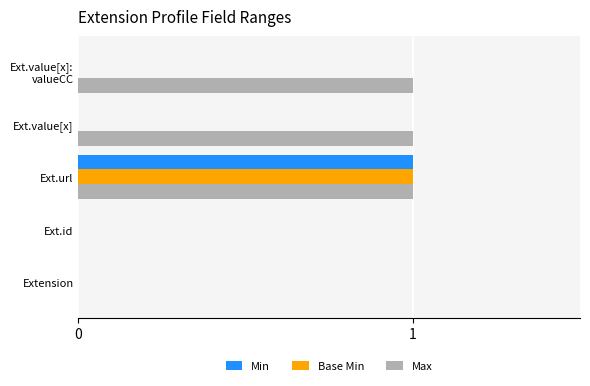

Between Extension and Ext.value[x], which series saw the biggest shift?

Max